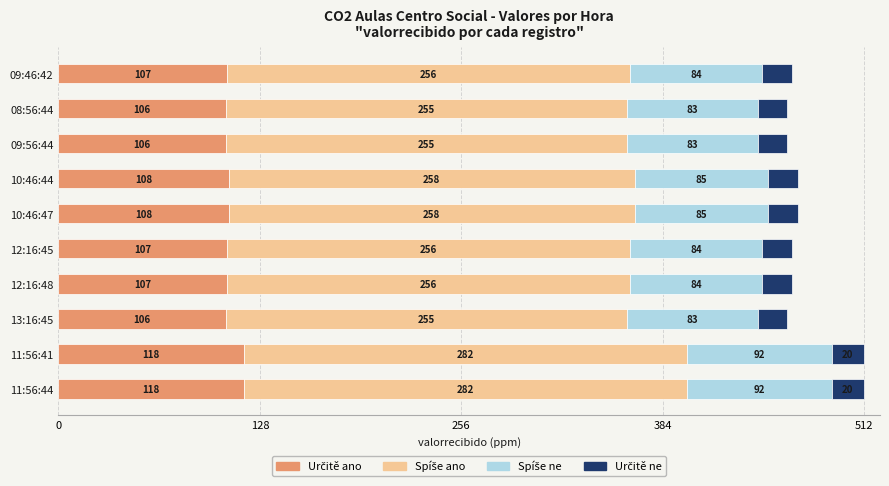

What is the total value across all series at 09:46:42?

466.0